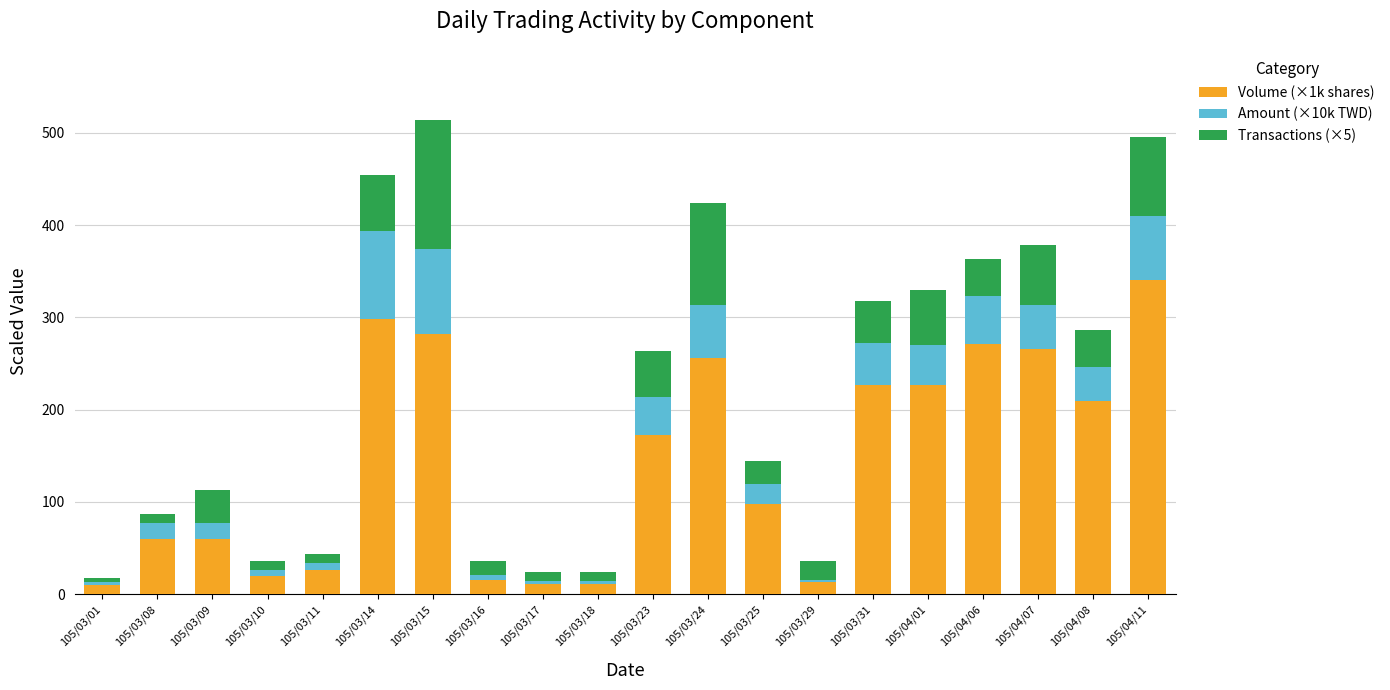

The Volume (×1k shares) series shows 70.9 at 105/03/31. True or false?

False